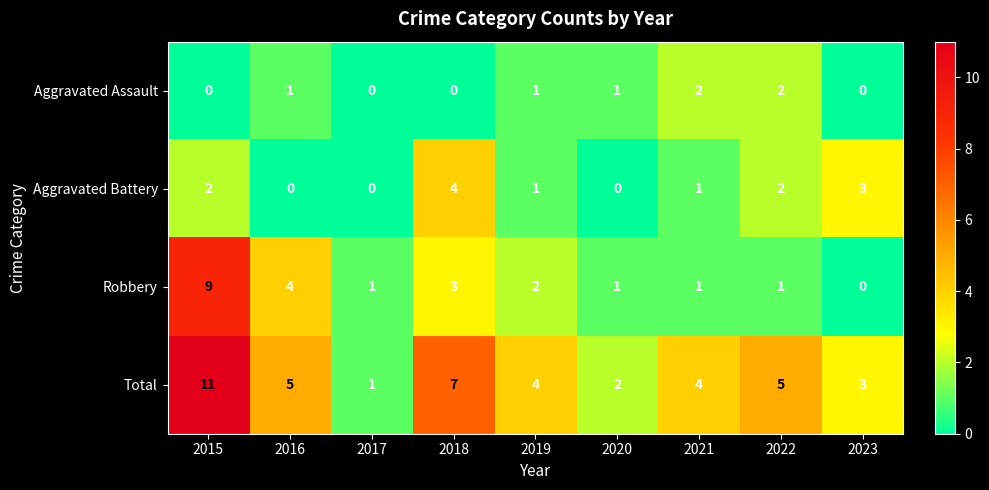

Rank the series by their average value, from highest to lowest.

Total, Robbery, Aggravated Battery, Aggravated Assault